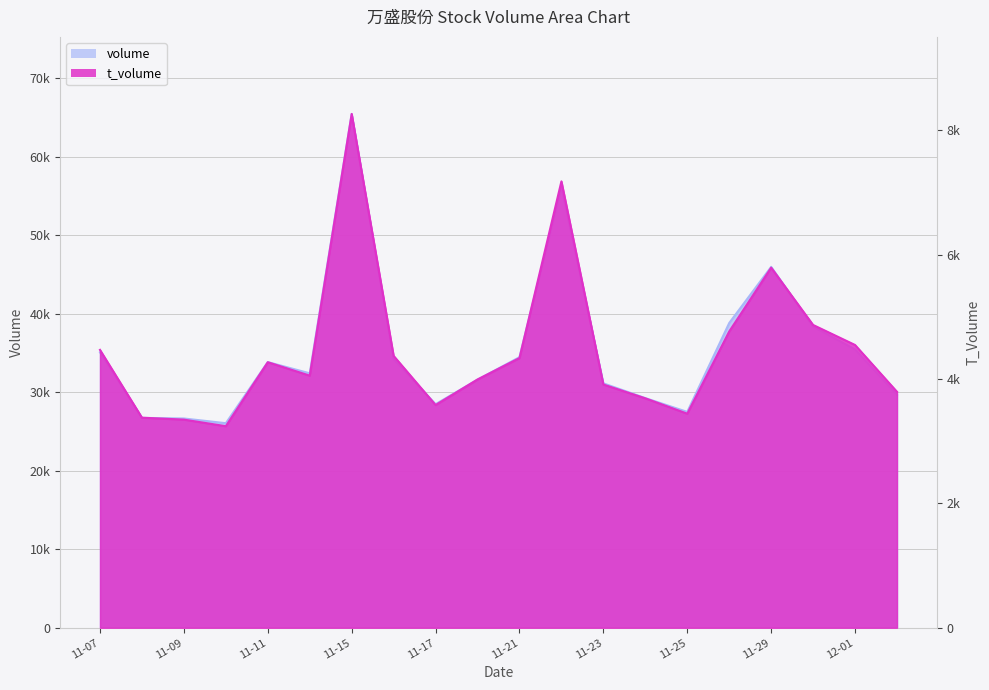

Rank the categories by volume value from lowest to highest.

2022-11-10, 2022-11-09, 2022-11-08, 2022-11-25, 2022-11-17, 2022-11-24, 2022-12-02, 2022-11-23, 2022-11-18, 2022-11-14, 2022-11-11, 2022-11-16, 2022-11-21, 2022-11-07, 2022-12-01, 2022-11-30, 2022-11-28, 2022-11-29, 2022-11-22, 2022-11-15